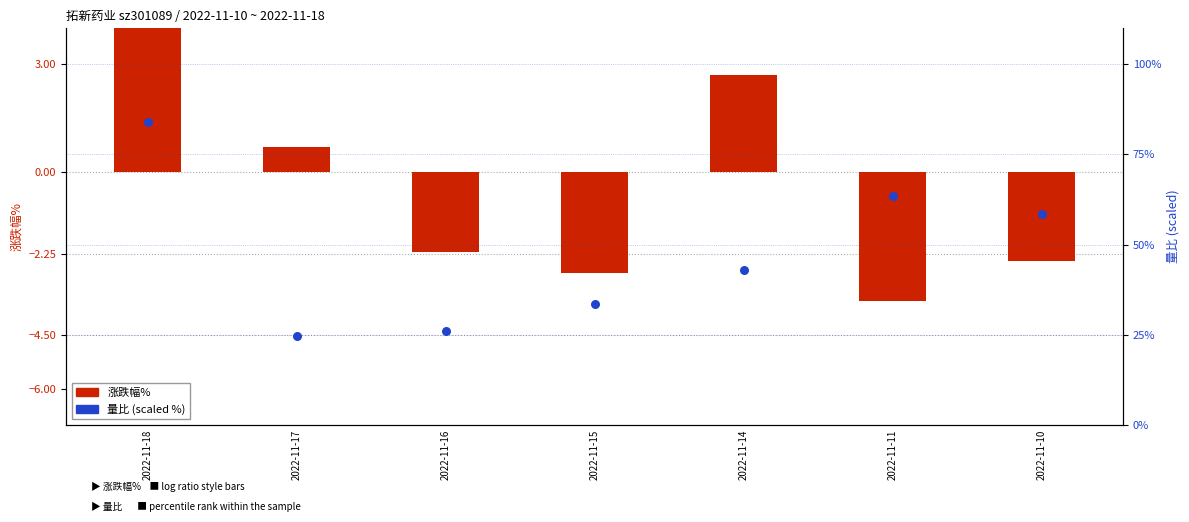

At which category is the sum across all series the highest?

2022-11-18